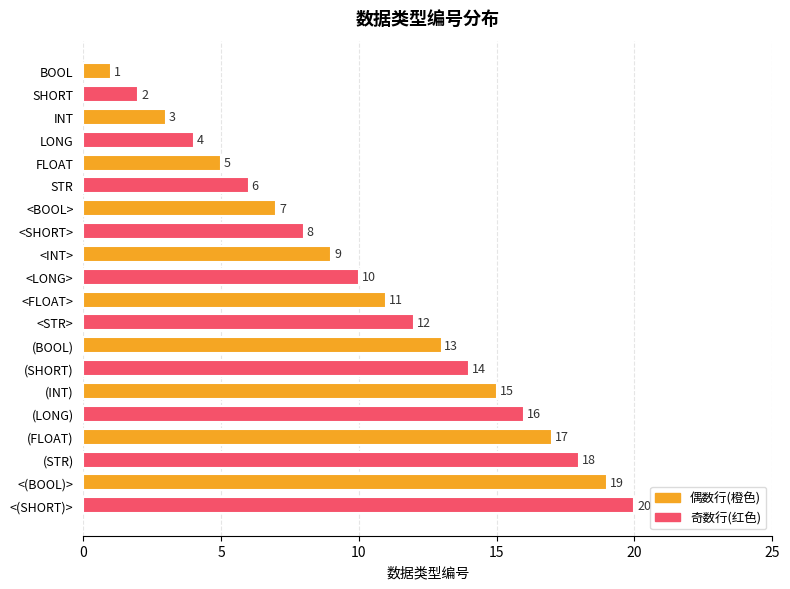

What is the maximum value shown in the chart?

20